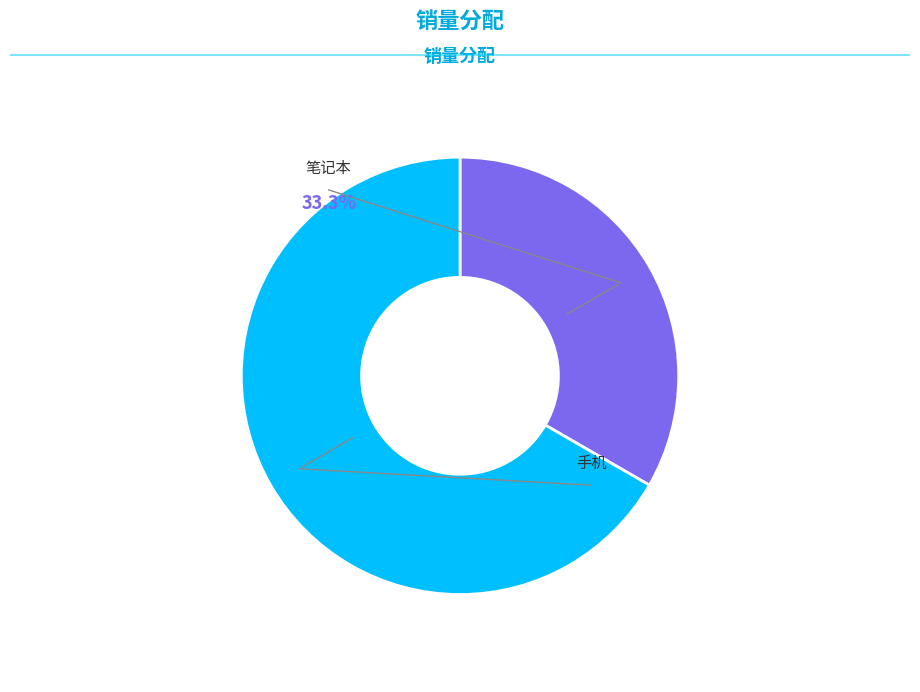

Between 手机 and 笔记本, which is larger?

手机